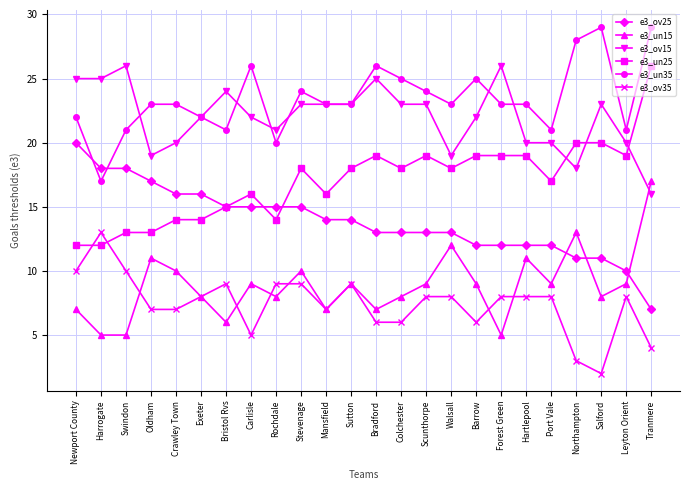

What is the total value across all series at Walsall?

93